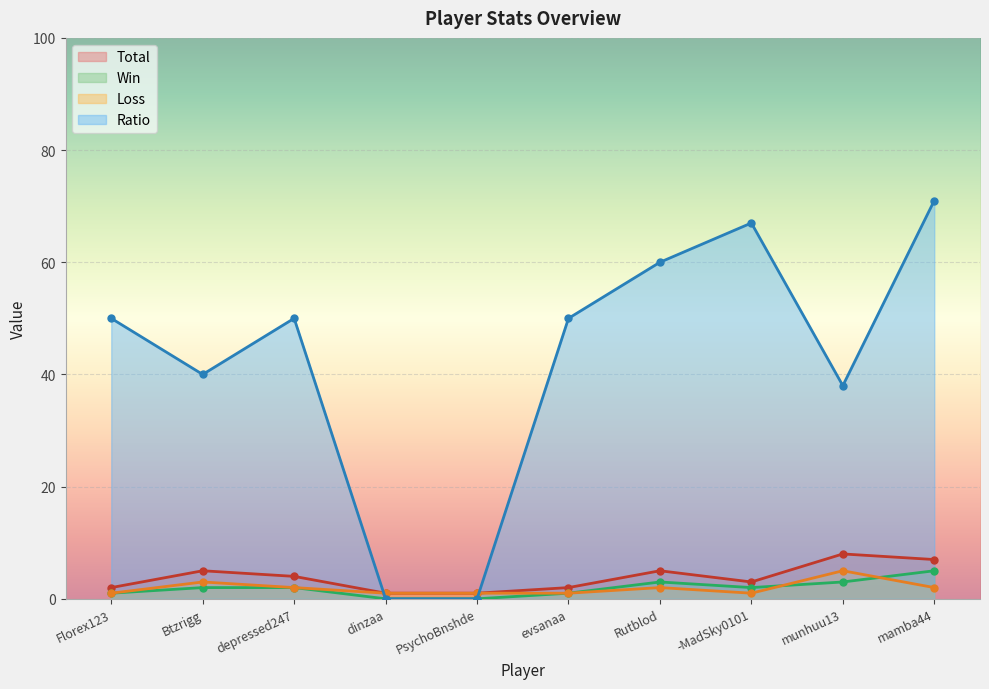

What is the average value of the Total series?

4